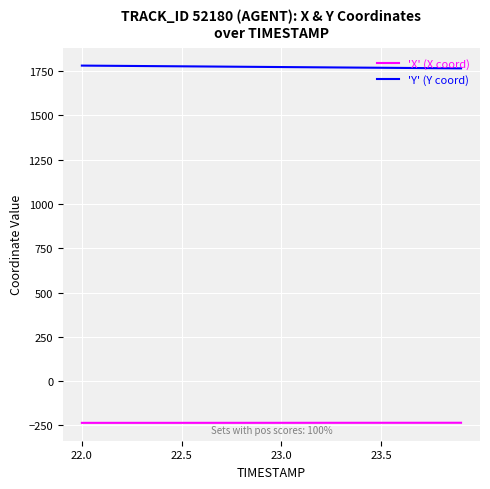

What is the average value of the 'Y' (Y coord) series?

1772.8